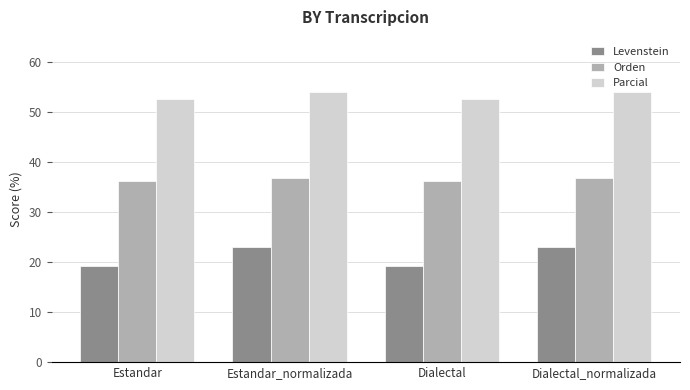

What is the value of the Parcial bar at the 3rd from the left?

52.6